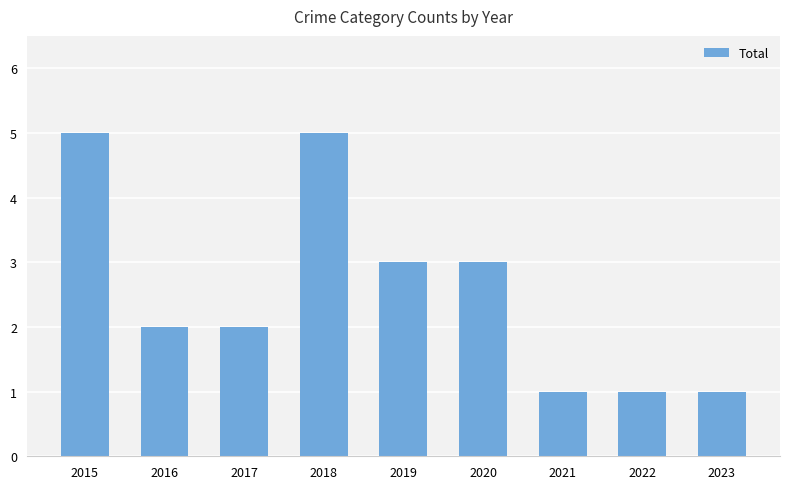

Where does the data first go above 2?

2015